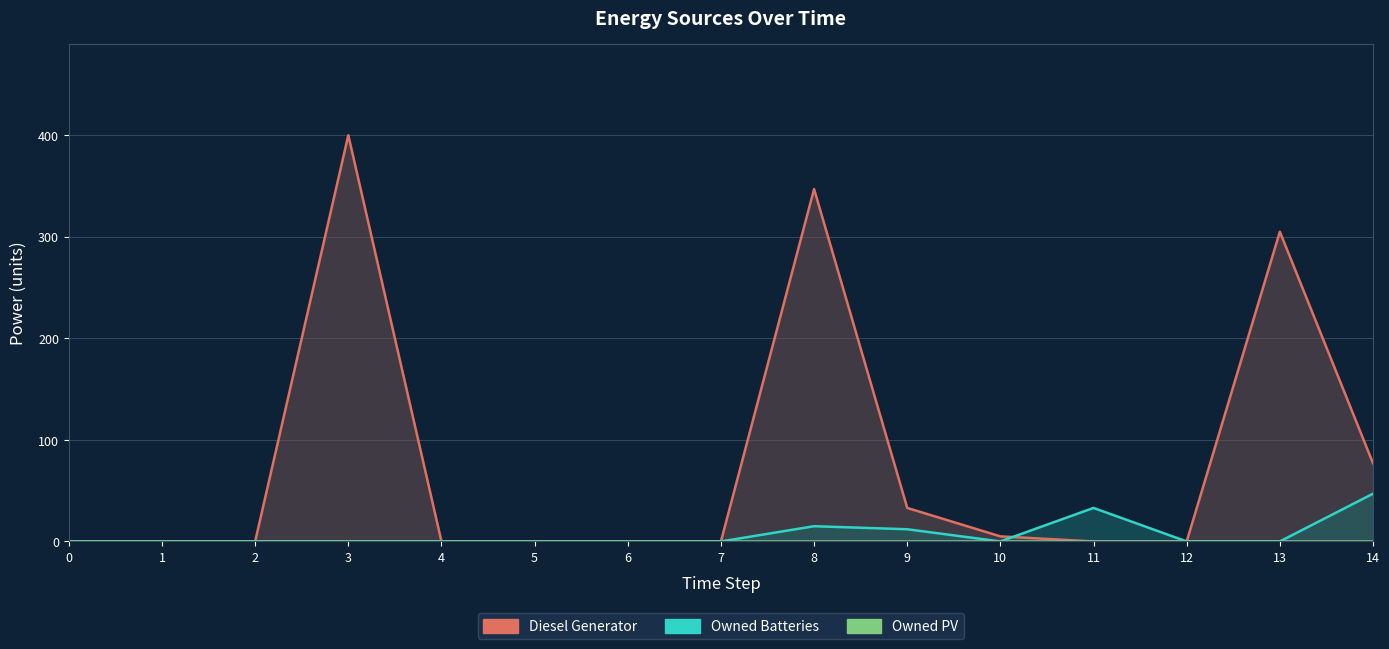

Where is Diesel Generator nearest to the value 200?

13